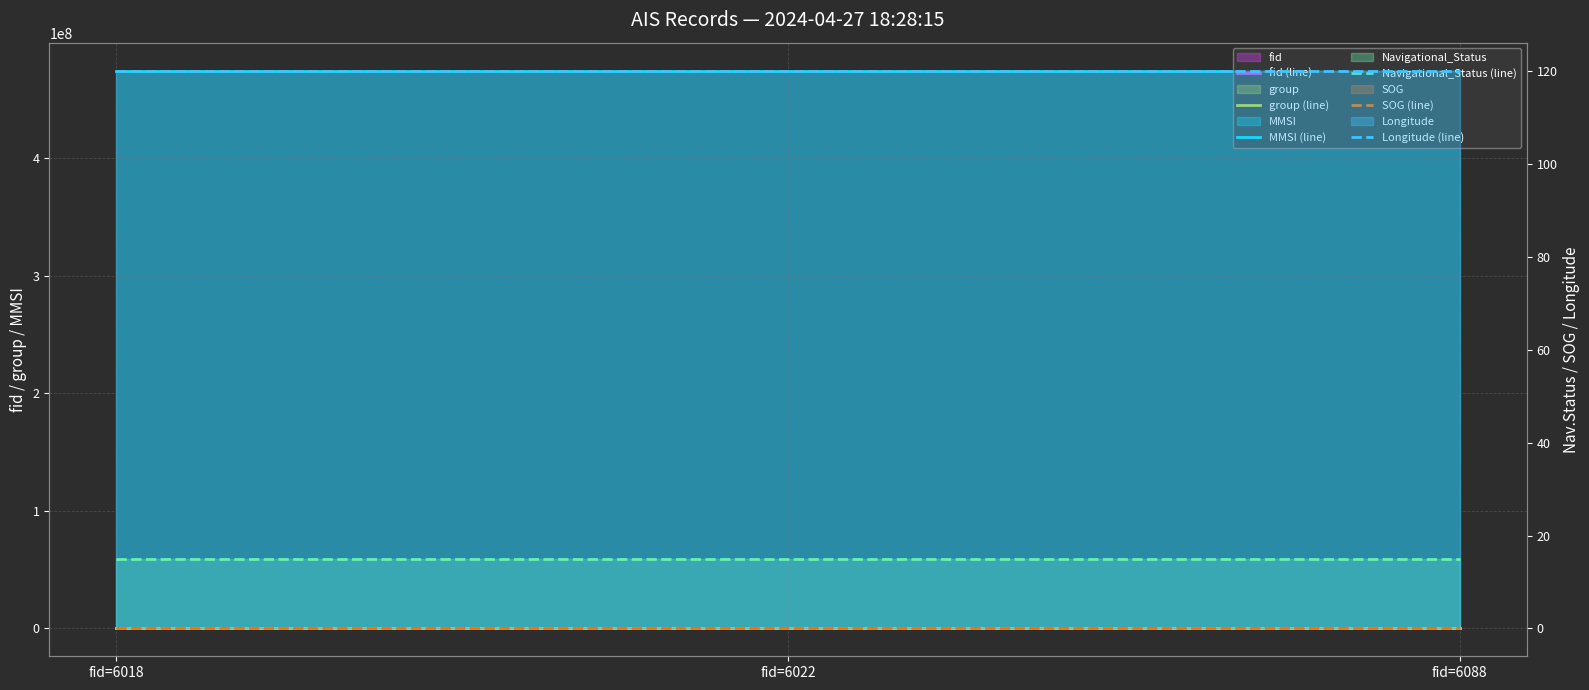

How many group (line) values are between 4106 and 4128?

3